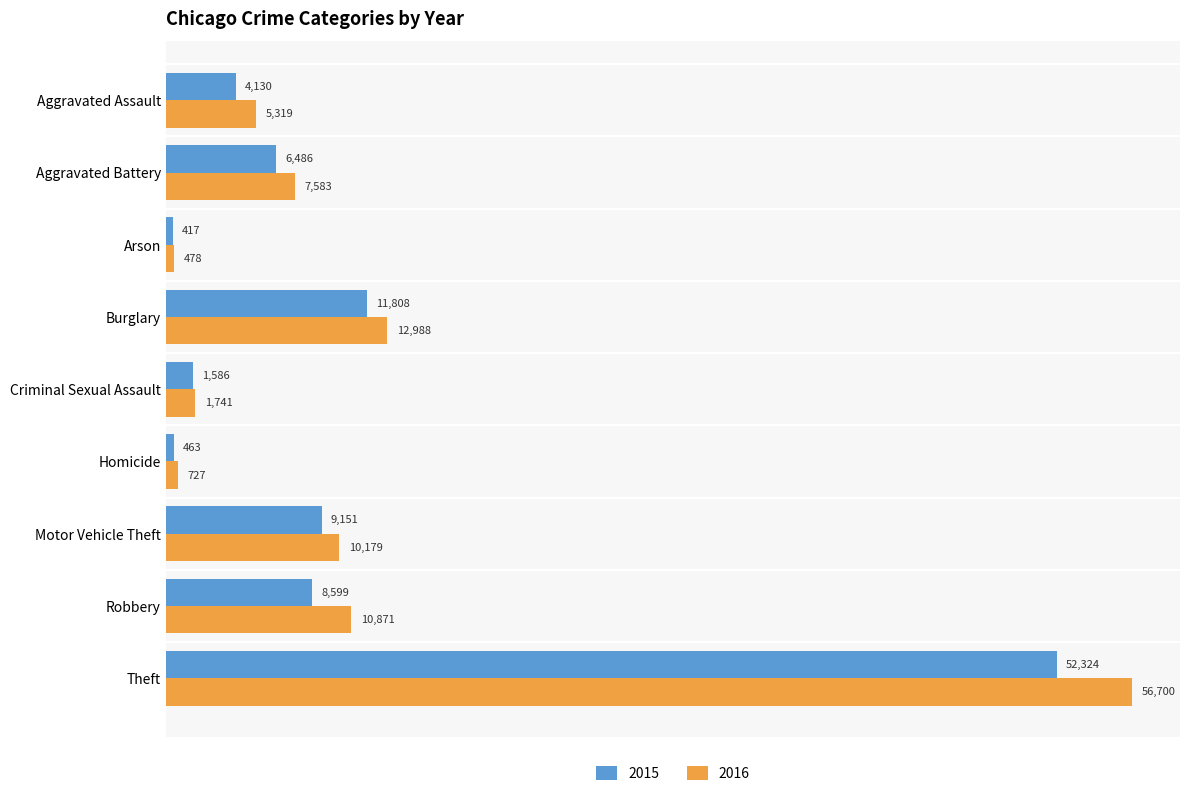

Which series has the largest range (max minus min)?

2016